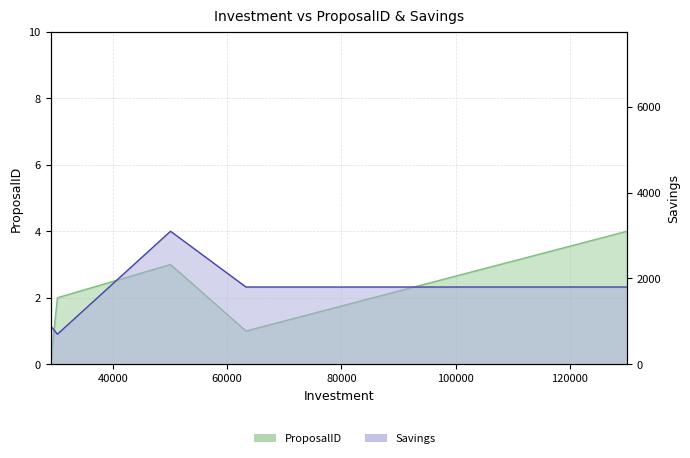

Reading right to left, transcribe all the data shown in this chart.

ProposalID: 4	1	3	2	0
Savings: 1800	1800	3100	700	900